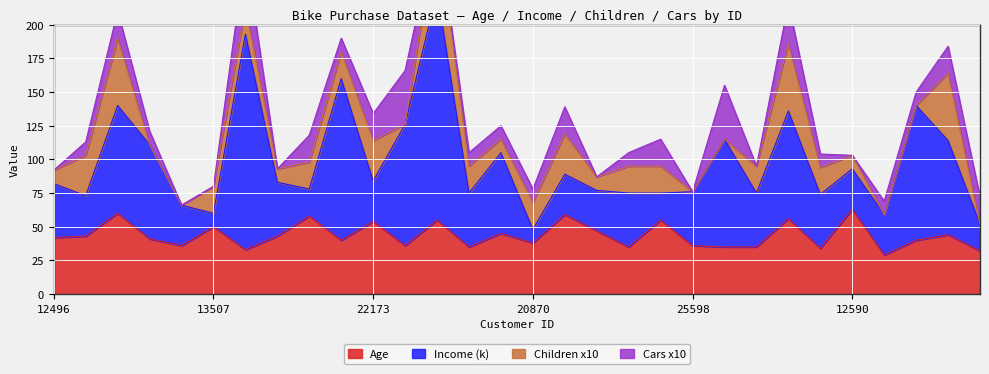

What is the label of the 22nd point from the right?

22155